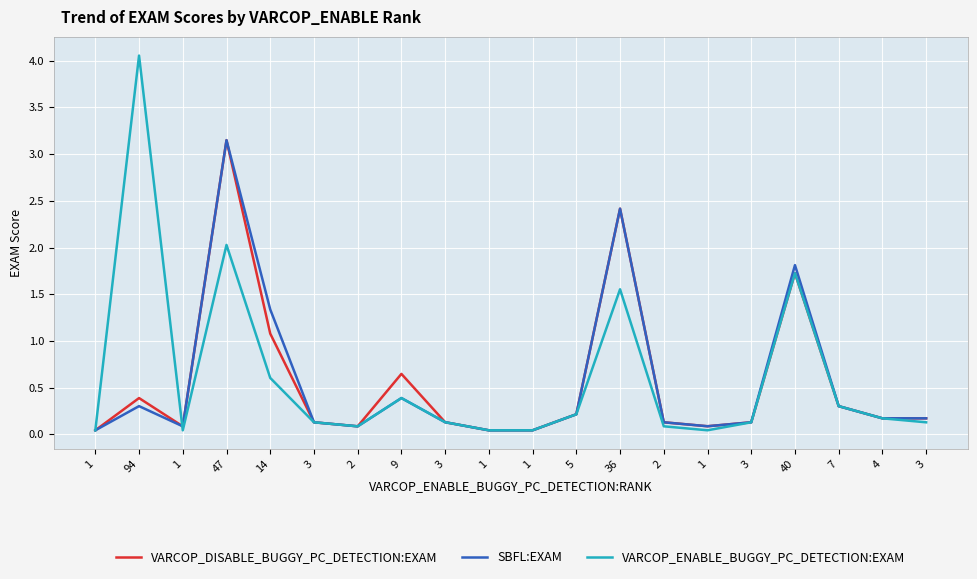

What are all the series names shown in the legend?

VARCOP_DISABLE_BUGGY_PC_DETECTION:EXAM, SBFL:EXAM, VARCOP_ENABLE_BUGGY_PC_DETECTION:EXAM